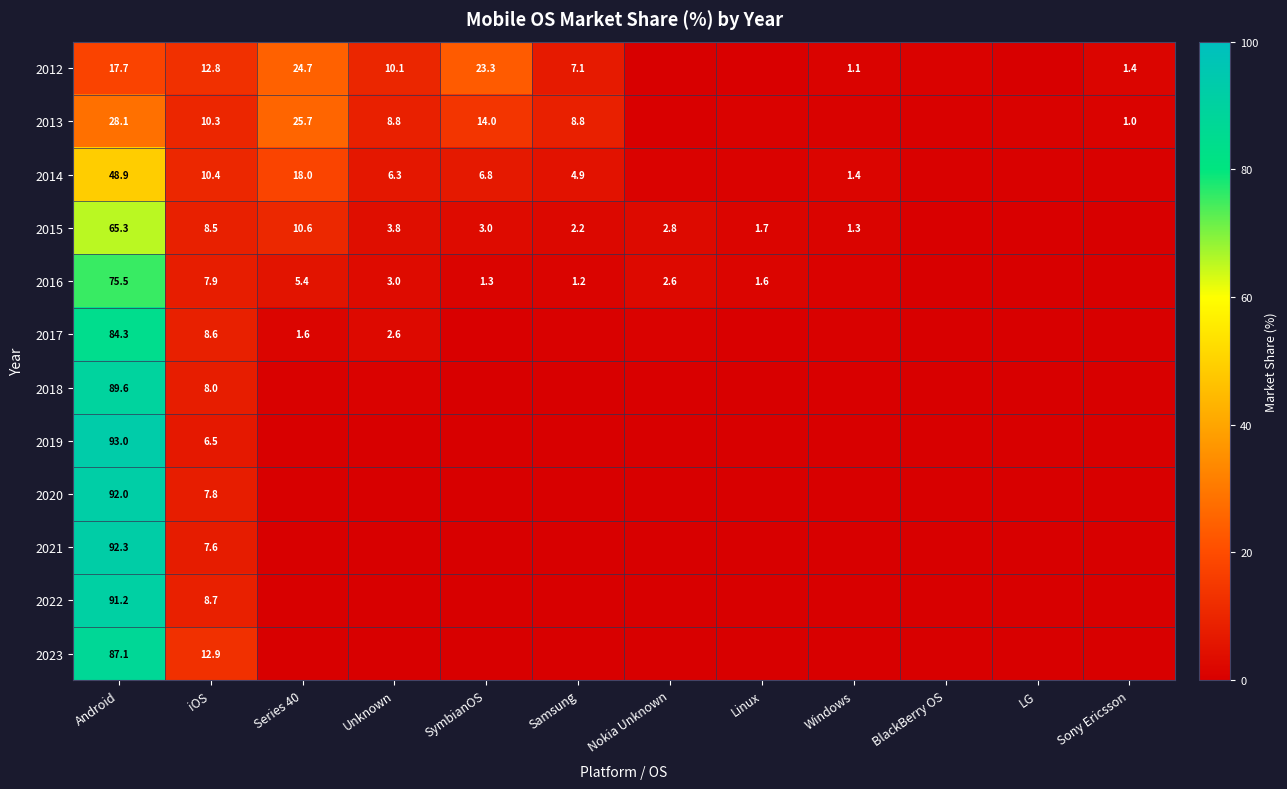

The value of 2016 at iOS is 4.3. True or false?

False